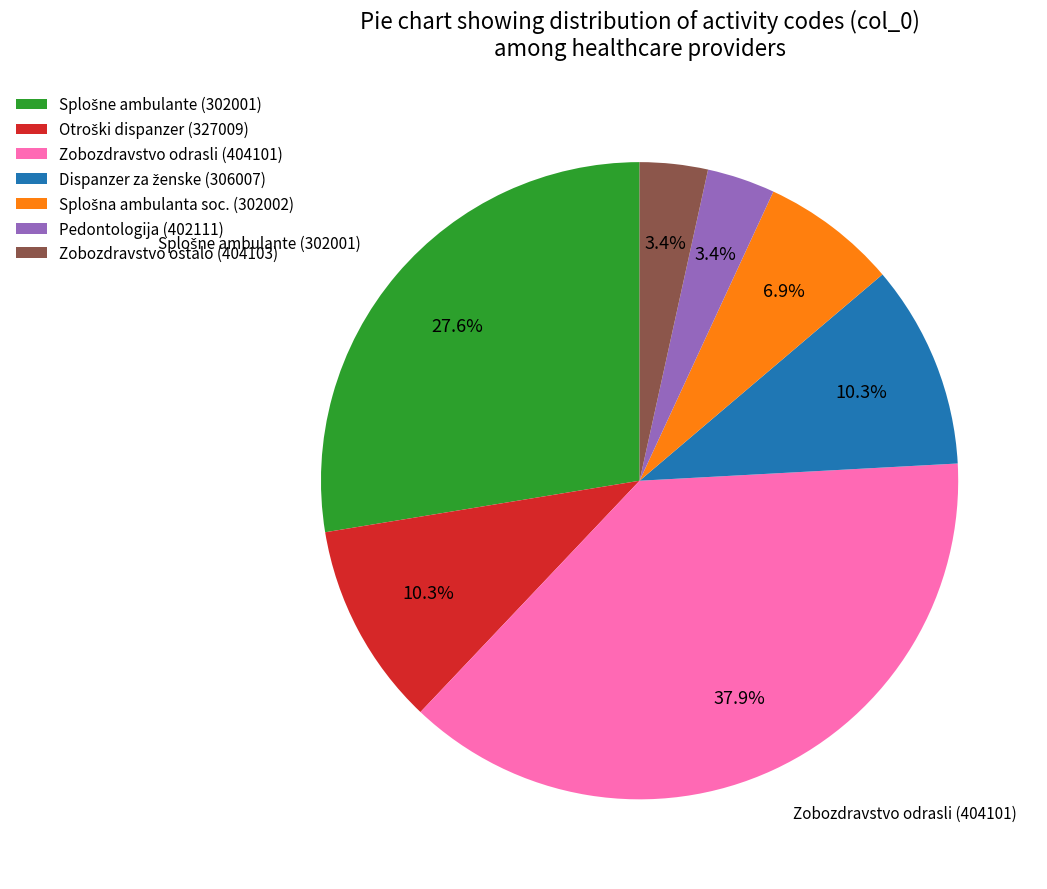

Does any single category account for the majority?

No